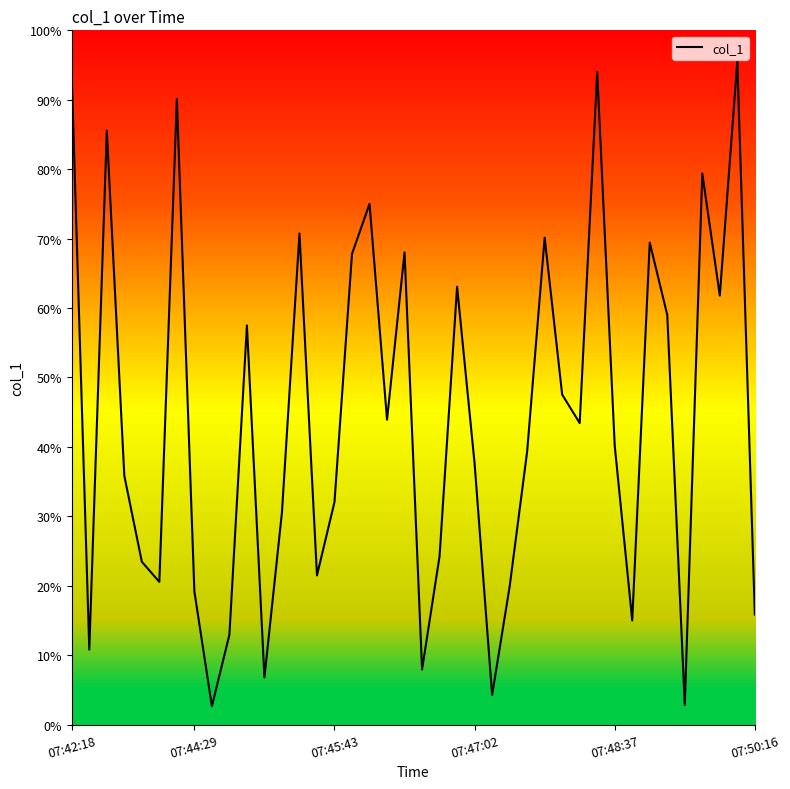

True or false: the data shows 108.2 at 37.

False